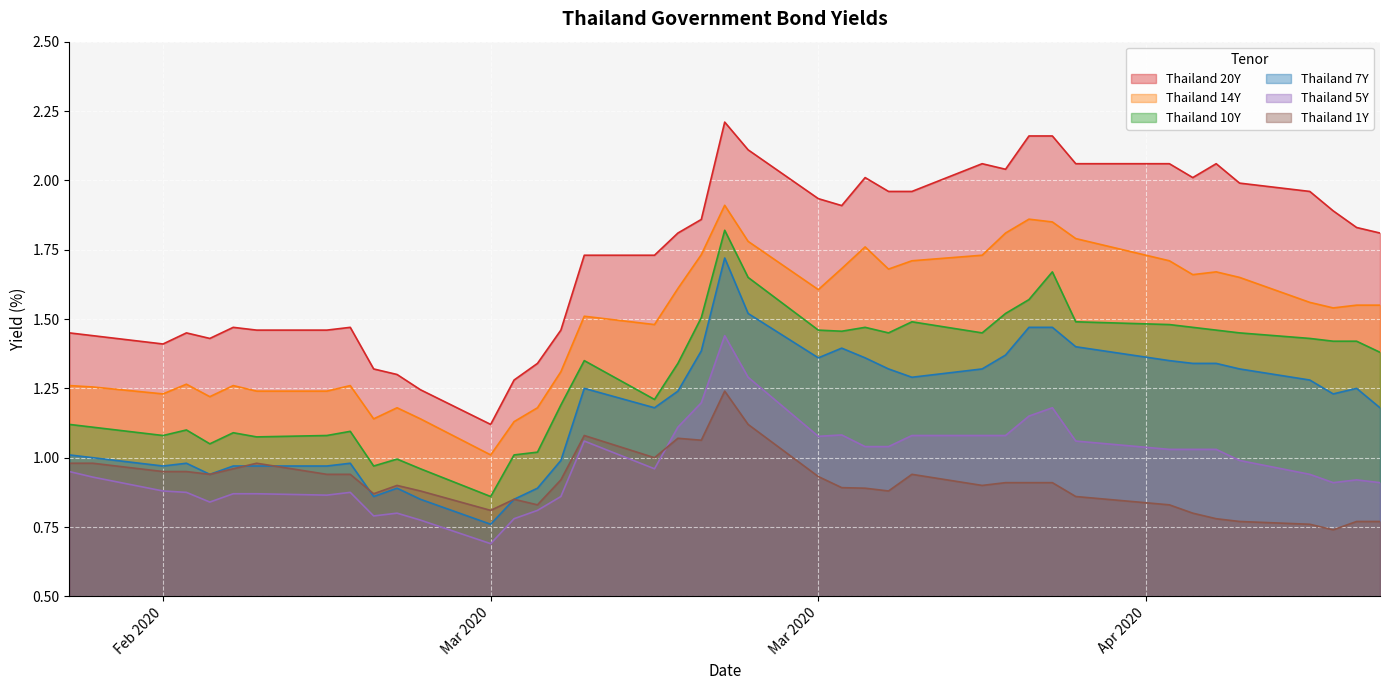

What is the smallest value displayed?

0.7